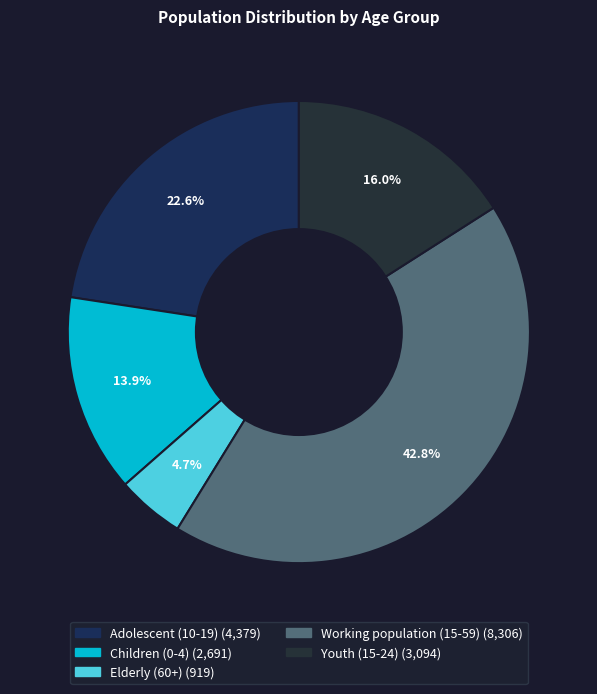

The Youth (15-24) slice represents 16% of the pie. True or false?

True